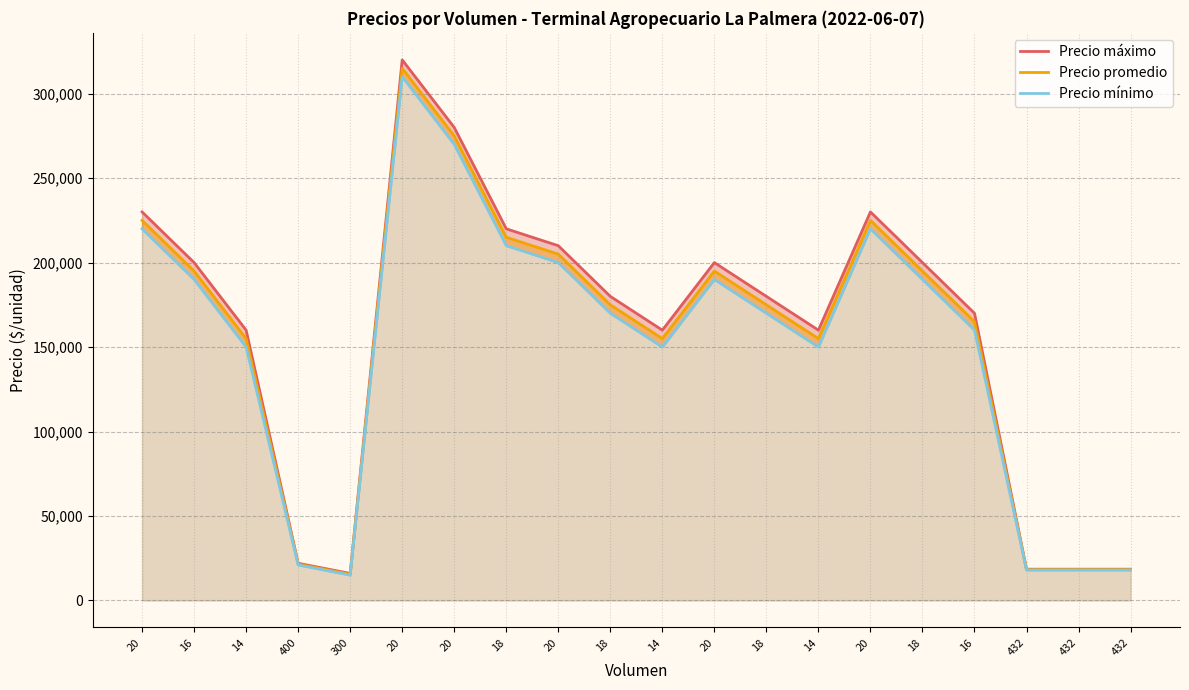

At which category does Precio máximo reach its first local peak?

20